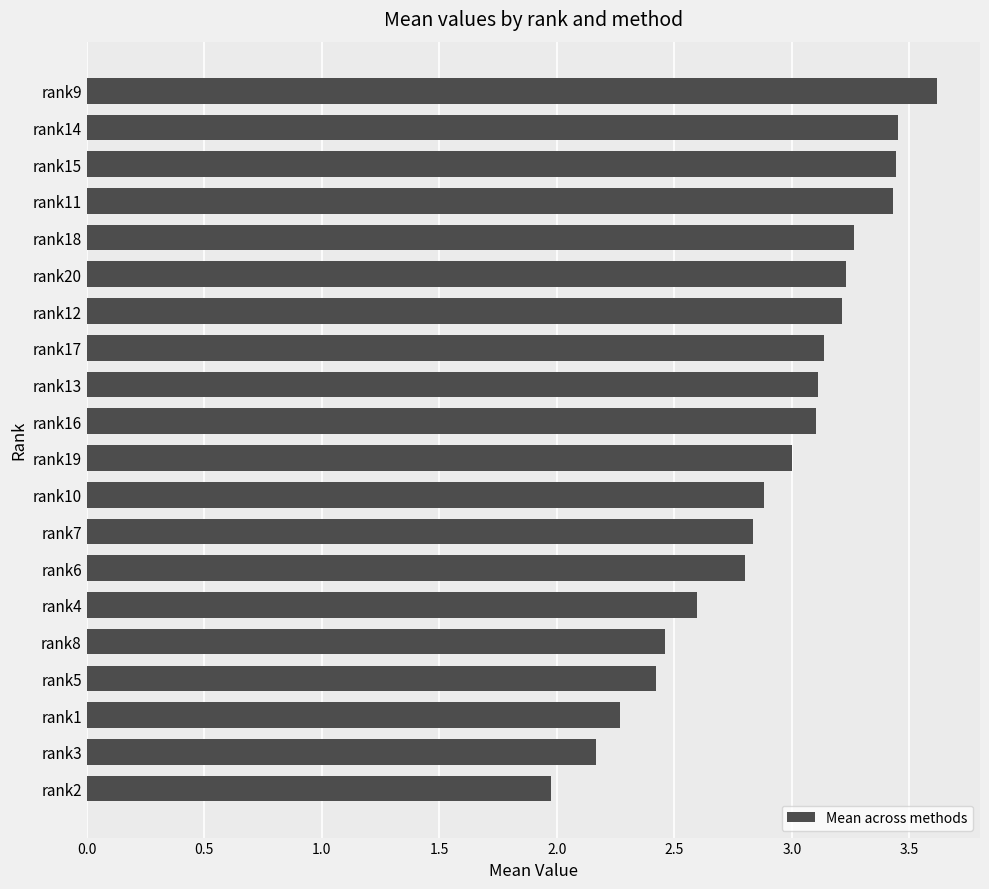

What is the average value?

2.9